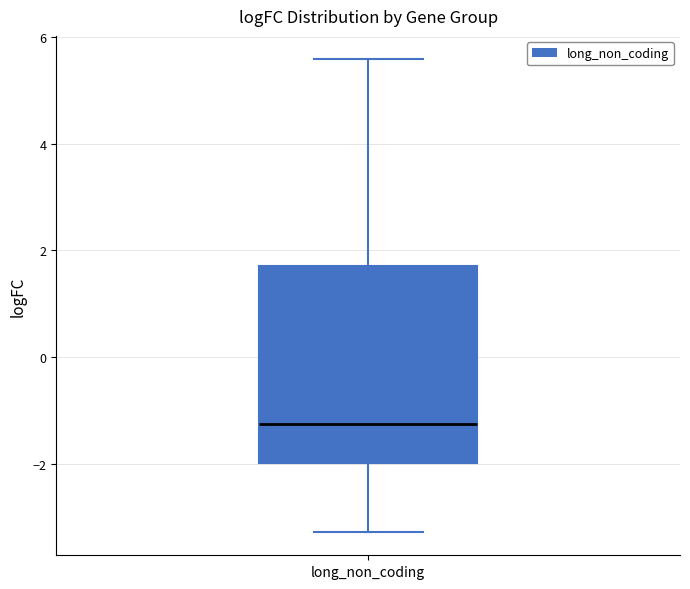

Read this box plot against the y-axis: the position of the median line, the range covered by the box, and the ends of both whiskers. The values are not printed on the chart, so give them approximately, as read against the axis.

median -1.2, box -2.0 to 1.8, whiskers -3.2 to 5.6